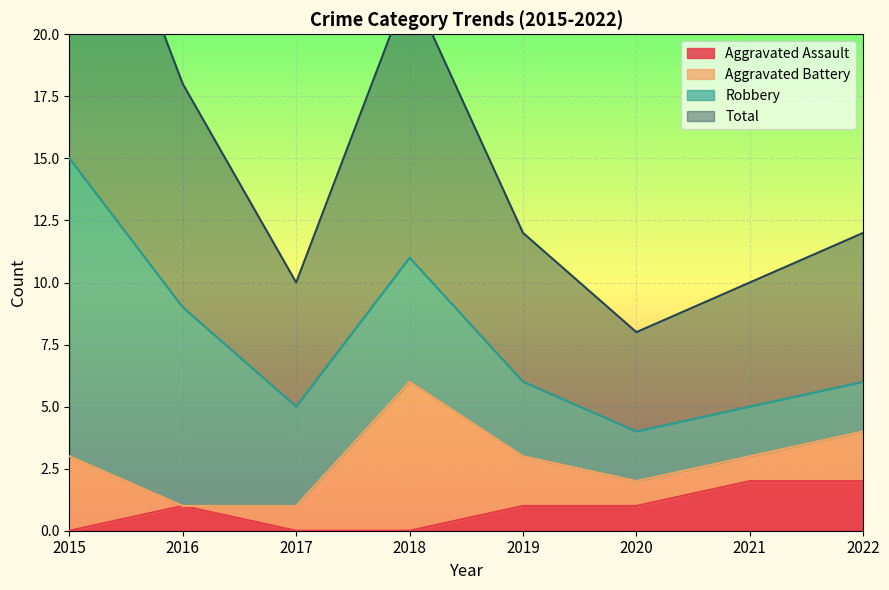

How many data points in Total are above 6?

3